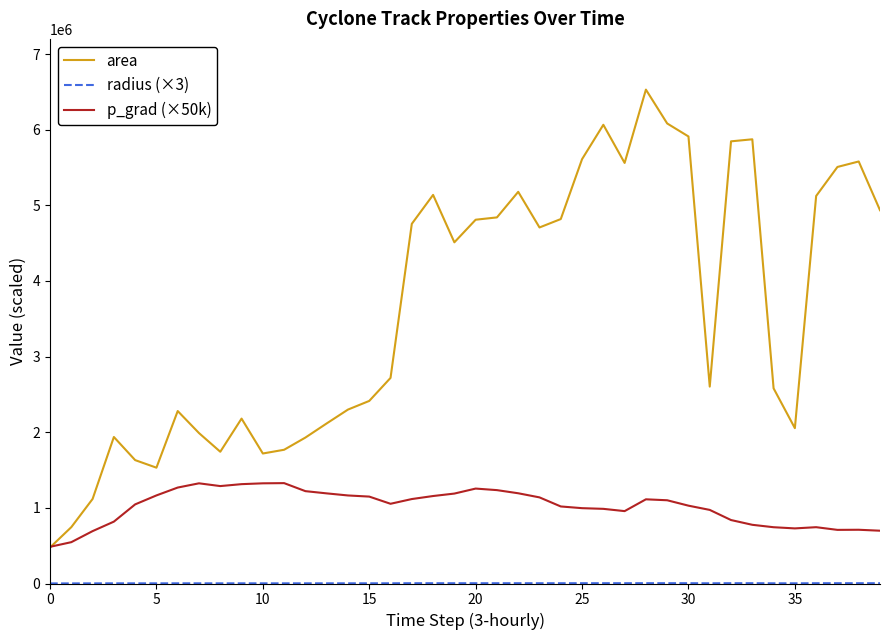

Which series has the largest total across all categories?

area